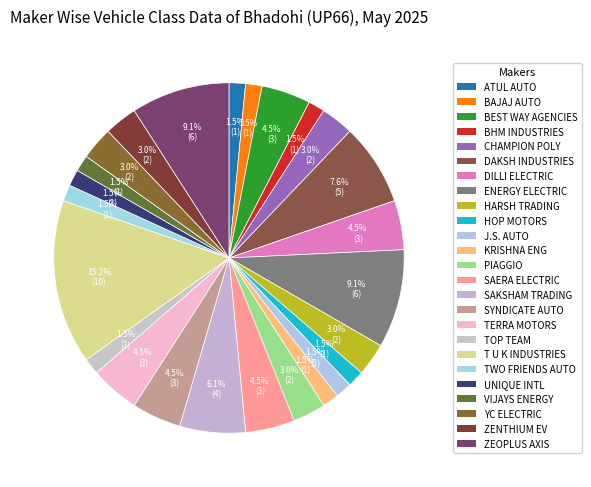

To the nearest percent, what is the average slice percentage?

4%